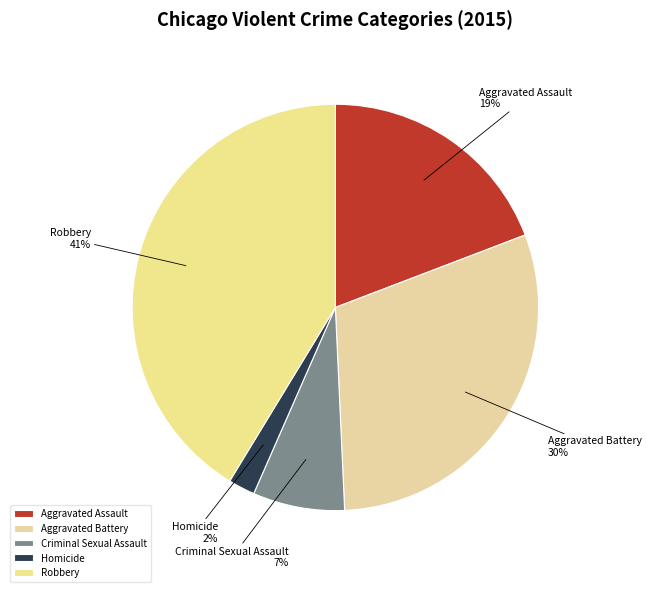

Approximately how many times larger is the value at Homicide compared to Aggravated Battery?

0.1